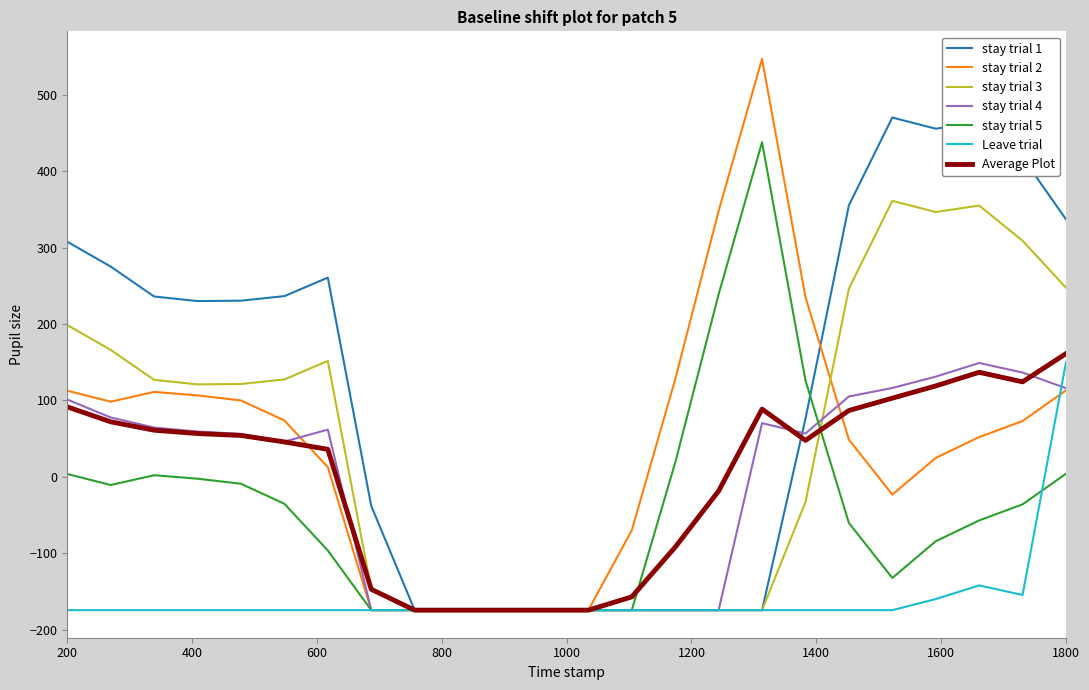

Which series has the largest total across all categories?

stay trial 1